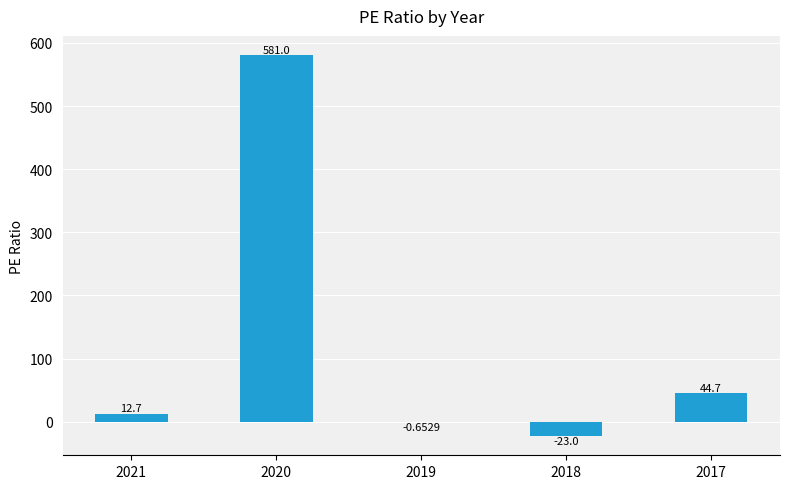

Which has a higher value, 2017 or 2020?

2020